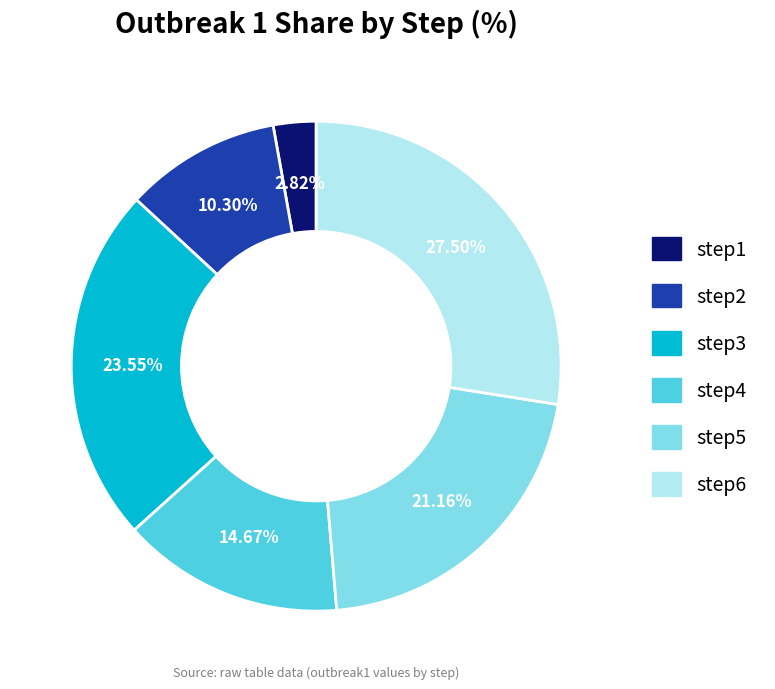

Rank the categories by value from highest to lowest.

step6, step3, step5, step4, step2, step1